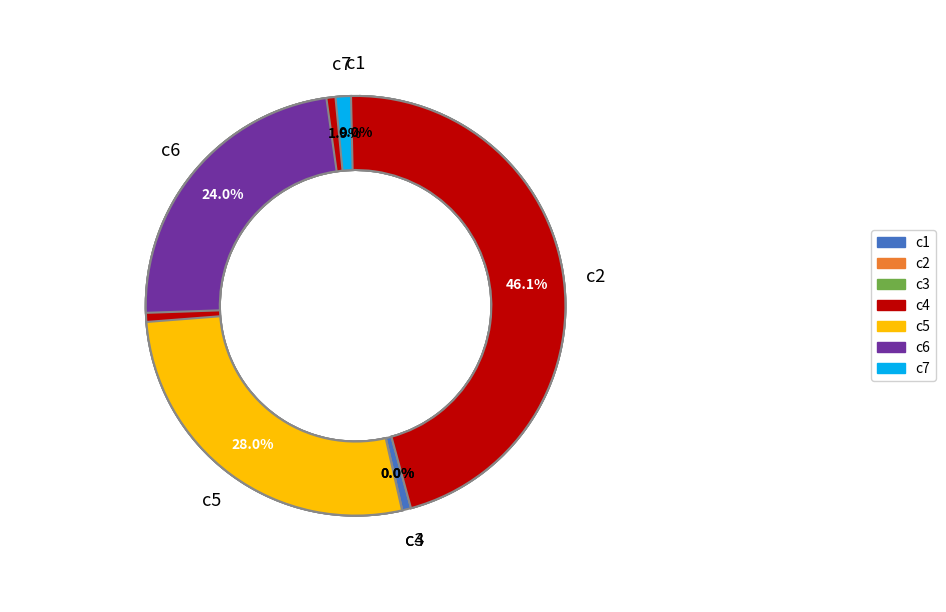

Does any single category account for the majority?

No